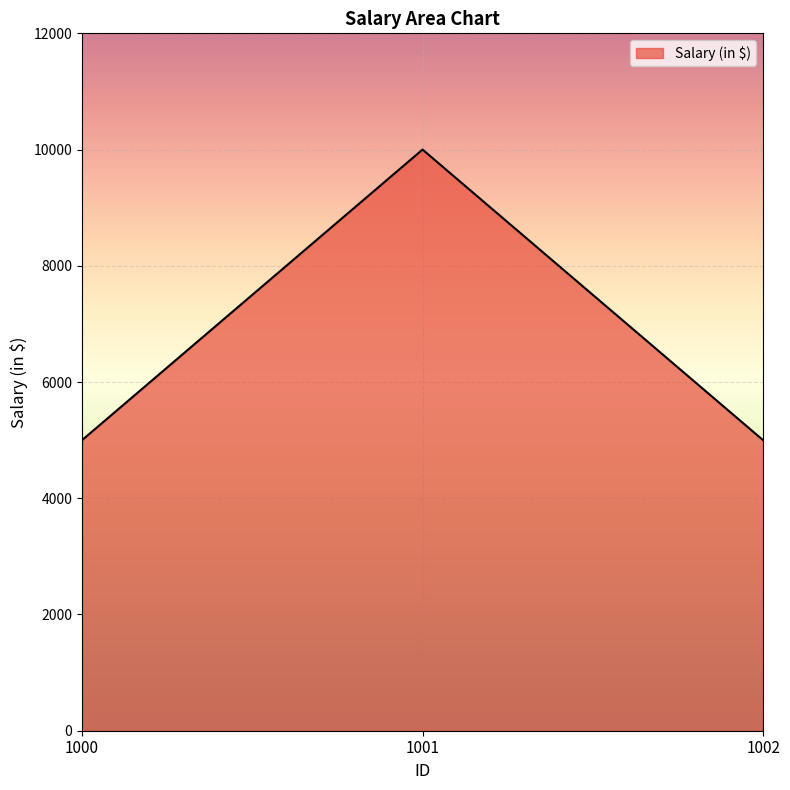

What is the sum of the values at 1001 and 1002?

15000